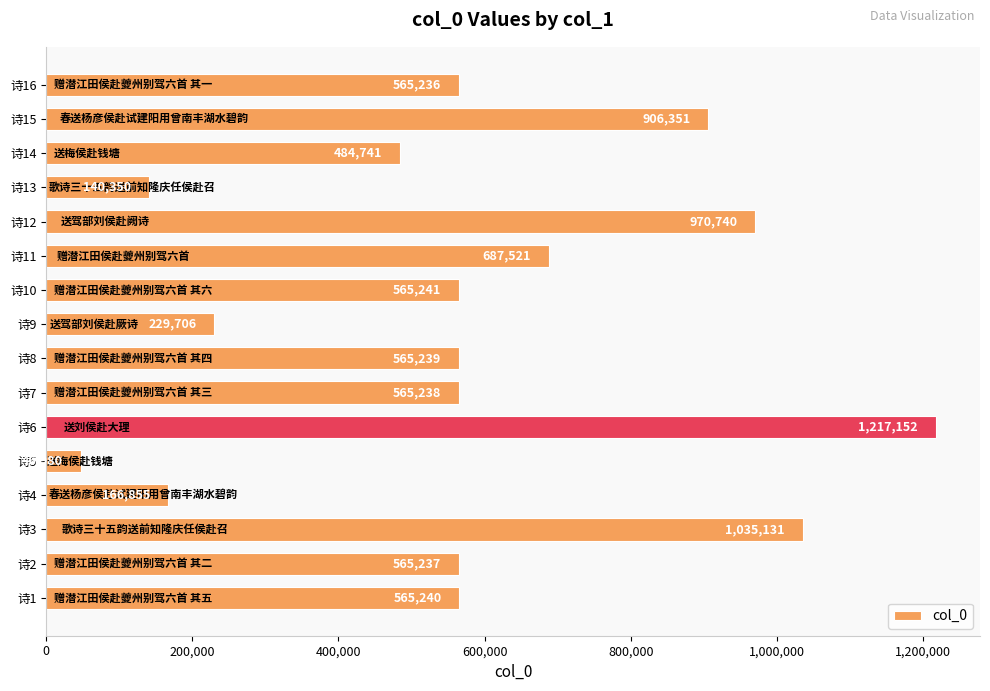

List the labels in order of value, largest first.

诗6, 诗3, 诗12, 诗15, 诗11, 诗10, 诗1, 诗8, 诗7, 诗2, 诗16, 诗14, 诗9, 诗4, 诗13, 诗5